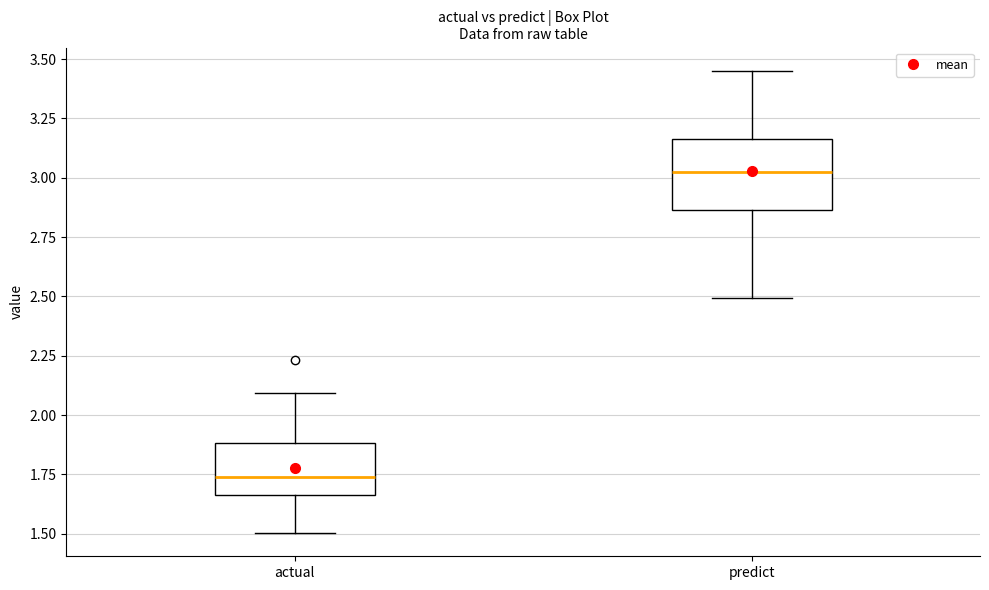

Reading left to right, transcribe this box plot: for each box, give where its median line is, the range the box spans, and where its two whiskers end, as read against the y-axis. The values are not printed on the chart, so give them approximately, as read against the axis.

actual: median 1.75, box 1.65 to 1.90, whiskers 1.50 to 2.10
predict: median 3.00, box 2.85 to 3.15, whiskers 2.50 to 3.45